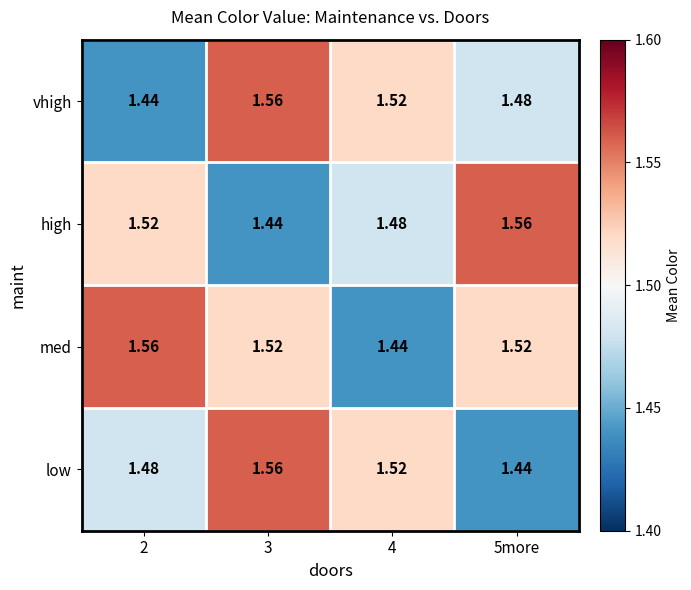

What is the spread (max minus min) of values at 5more?

0.1